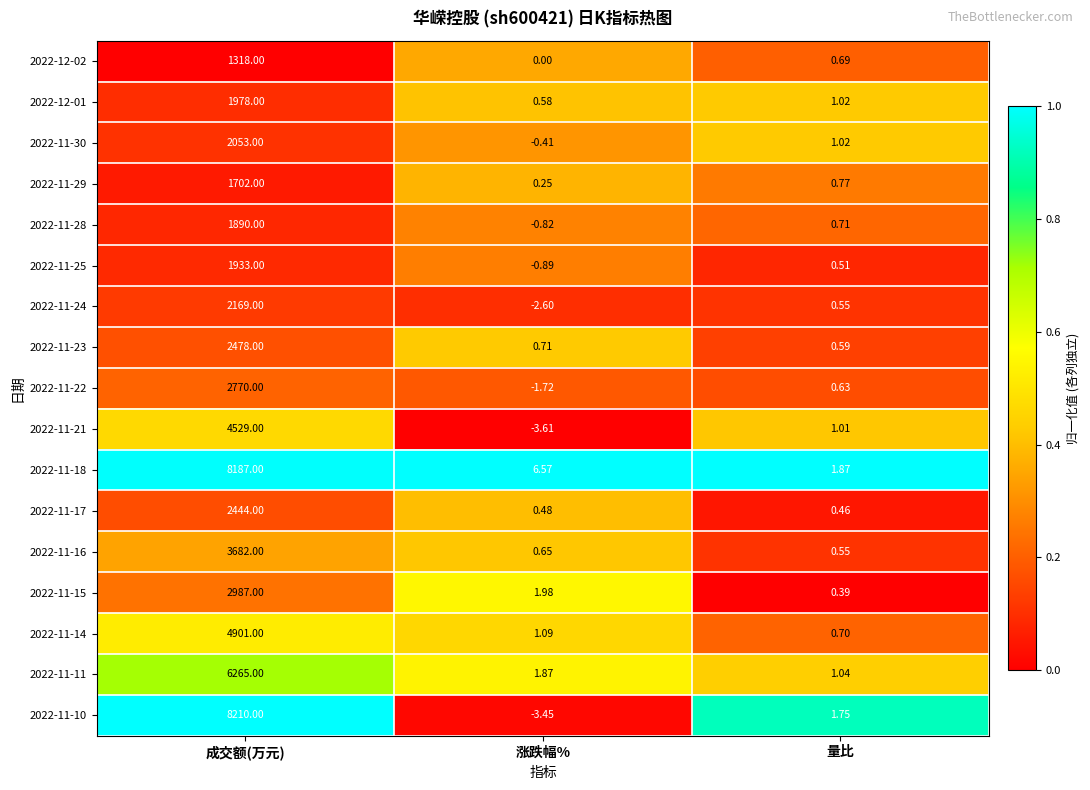

At which category does the chart reach its minimum across all series?

涨跌幅%